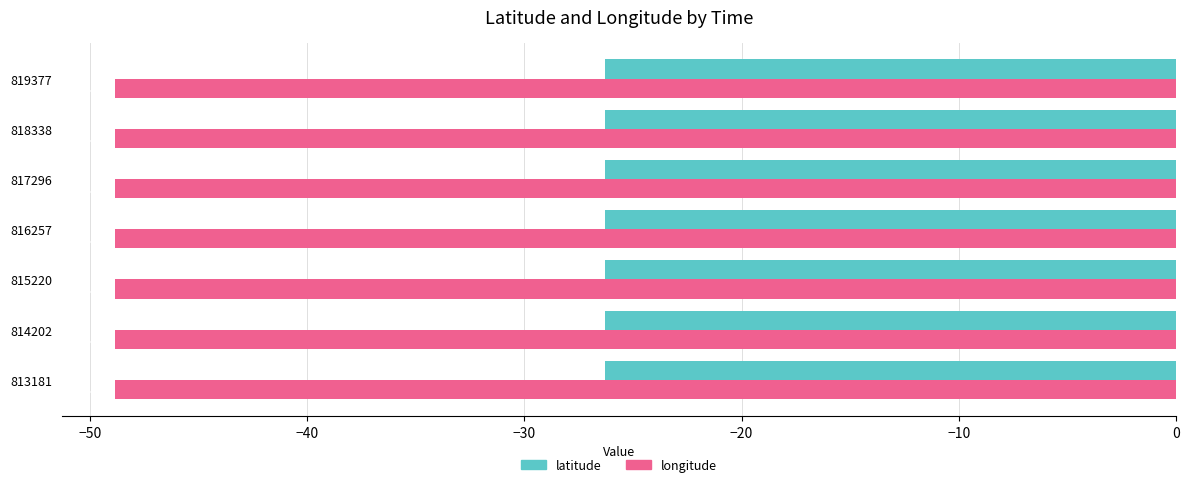

Which series has the widest spread of values?

latitude